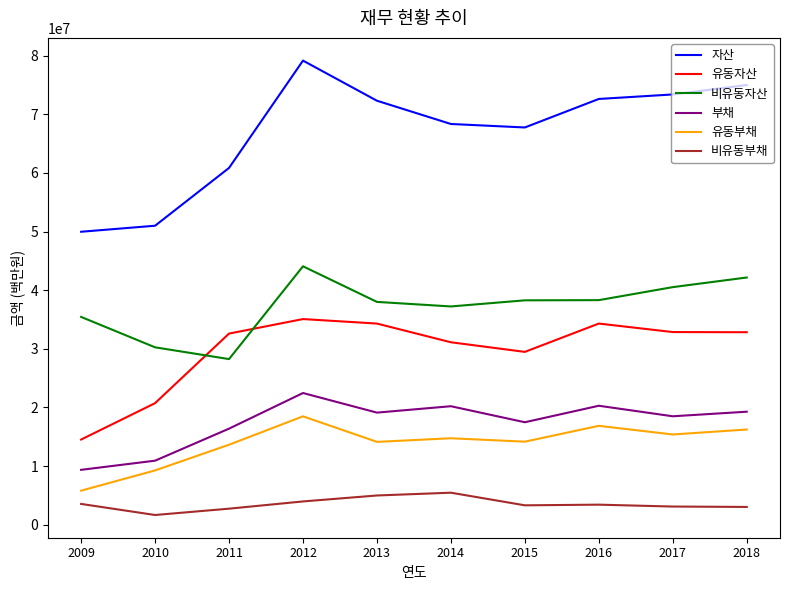

Is the value of 유동자산 at 2011 greater than the value of 자산 at 2018?

No